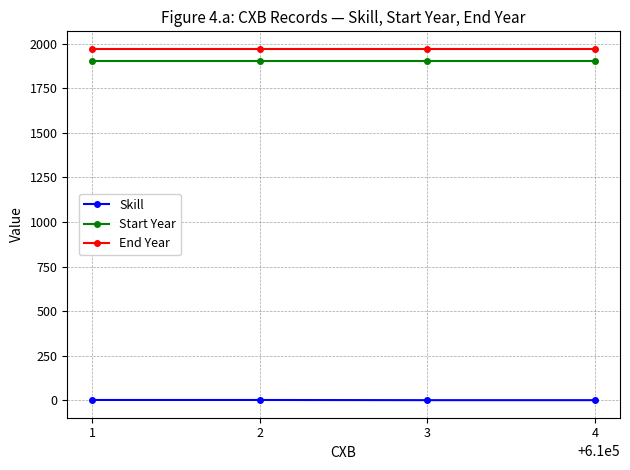

Is the value of Skill at 1 greater than the value of End Year at 2?

No